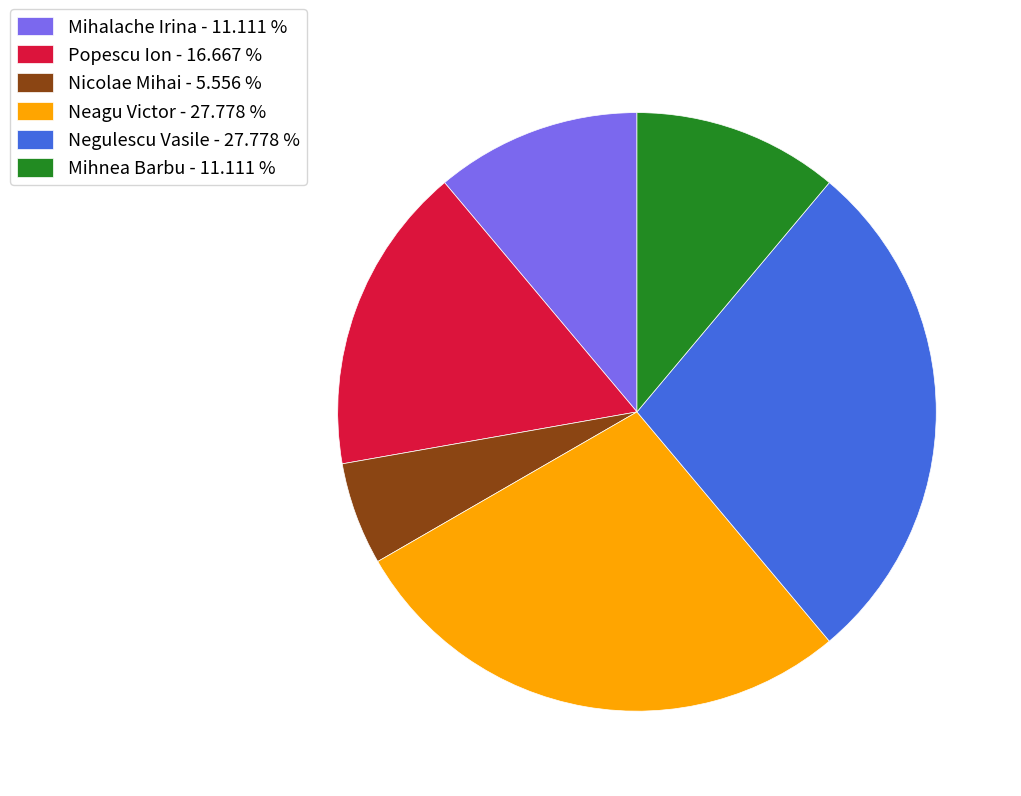

Between Popescu Ion - 16.667 % and Mihnea Barbu - 11.111 %, which is larger?

Popescu Ion - 16.667 %